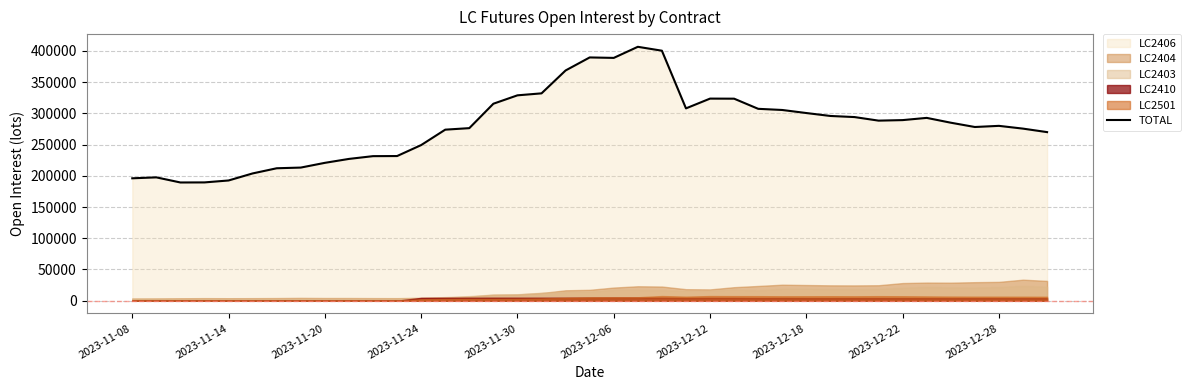

Does the chart have visible grid lines?

Yes